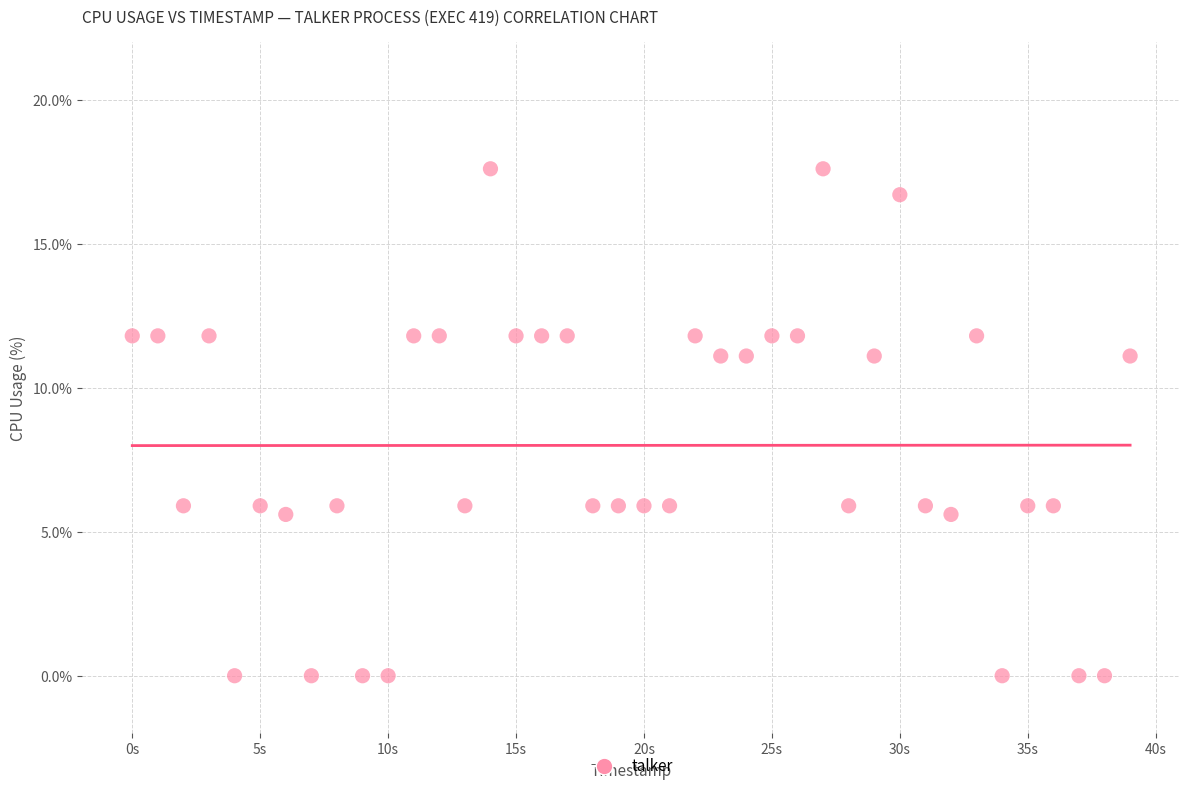

What is the range of Y values (max minus min)?

17.6